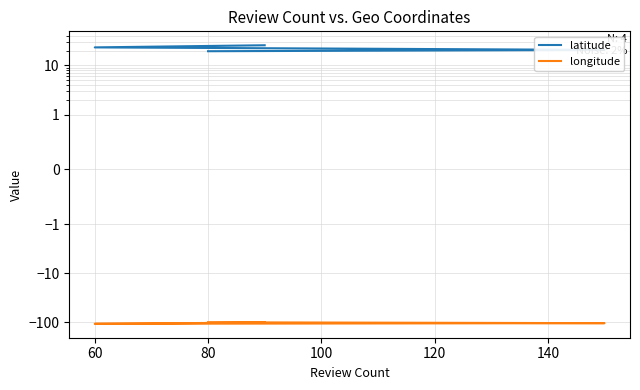

True or false: longitude and latitude intersect in this chart.

False